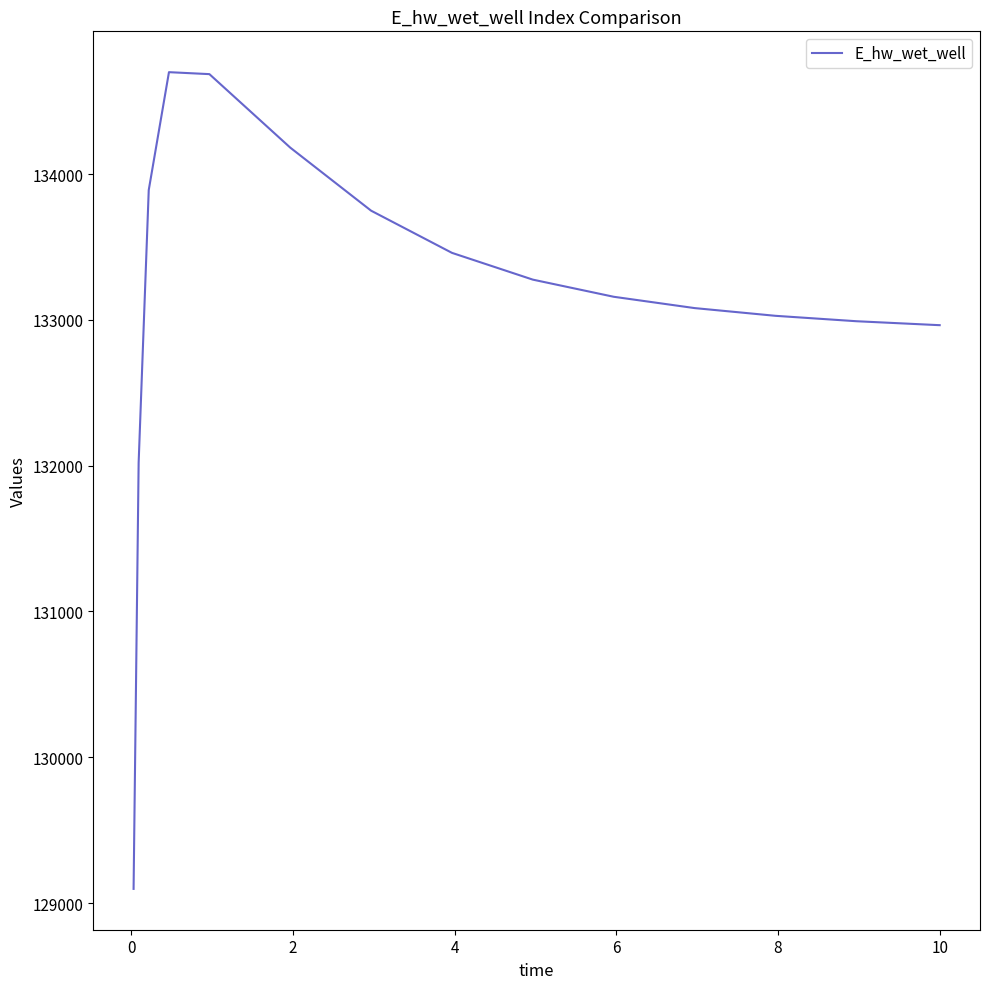

What is the difference between the maximum and minimum values?

5602.5